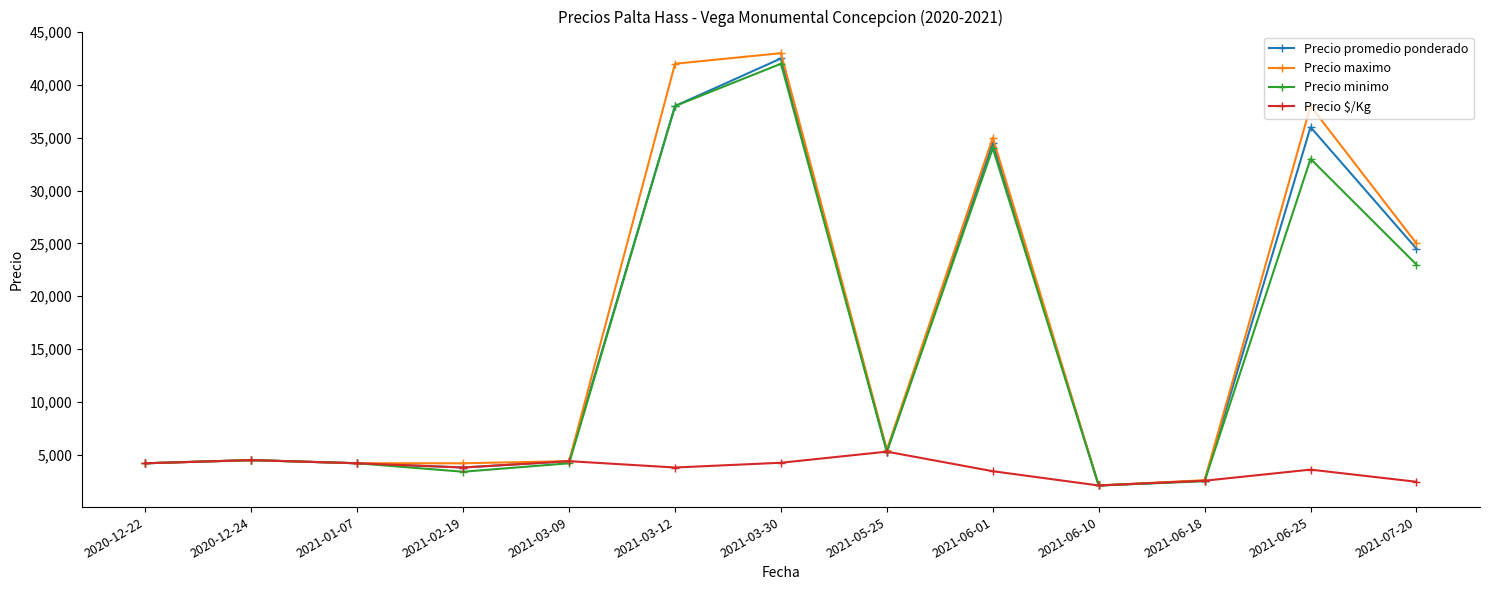

At which label is Precio maximo closest to 22550?

2021-07-20